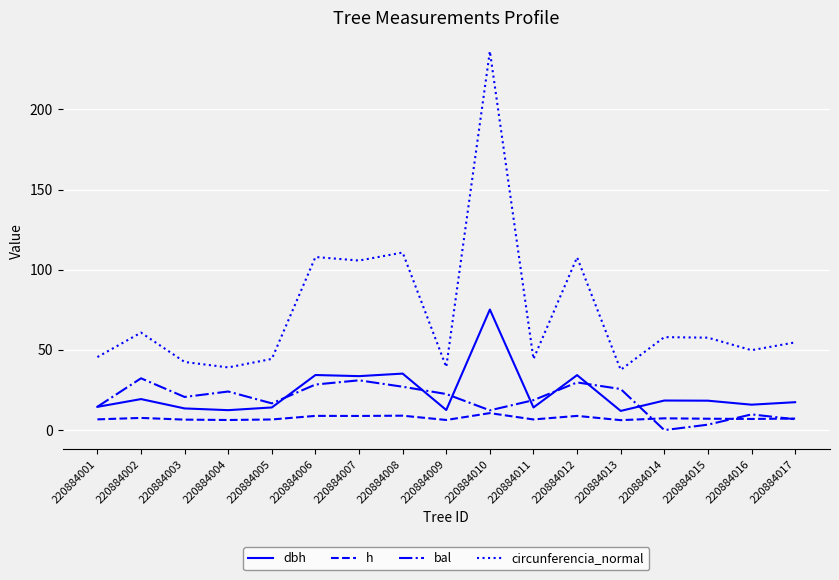

The value of bal at 220884005 is 28.7. True or false?

False